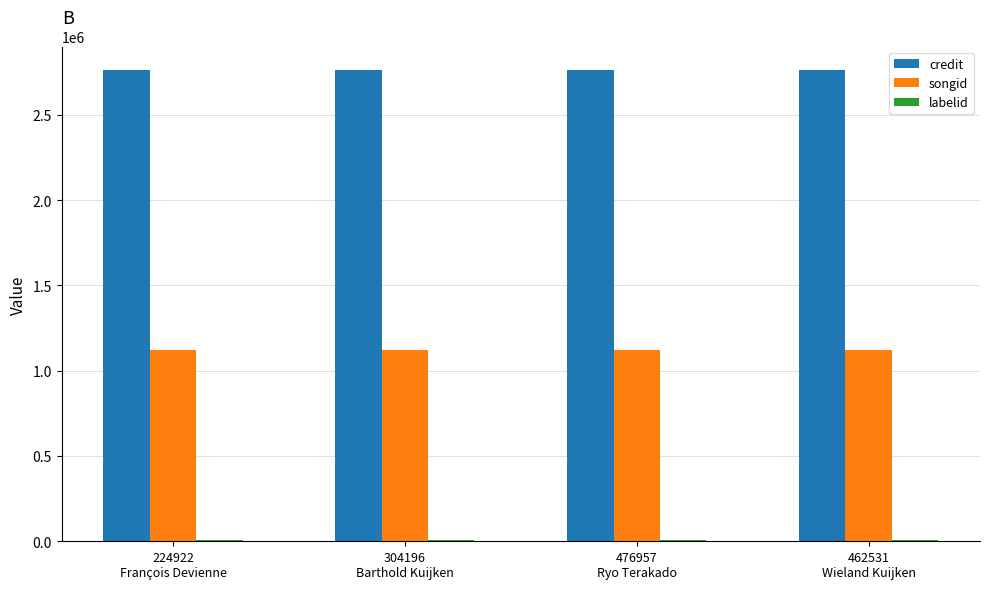

At how many categories does at least one series exceed 1937917?

4